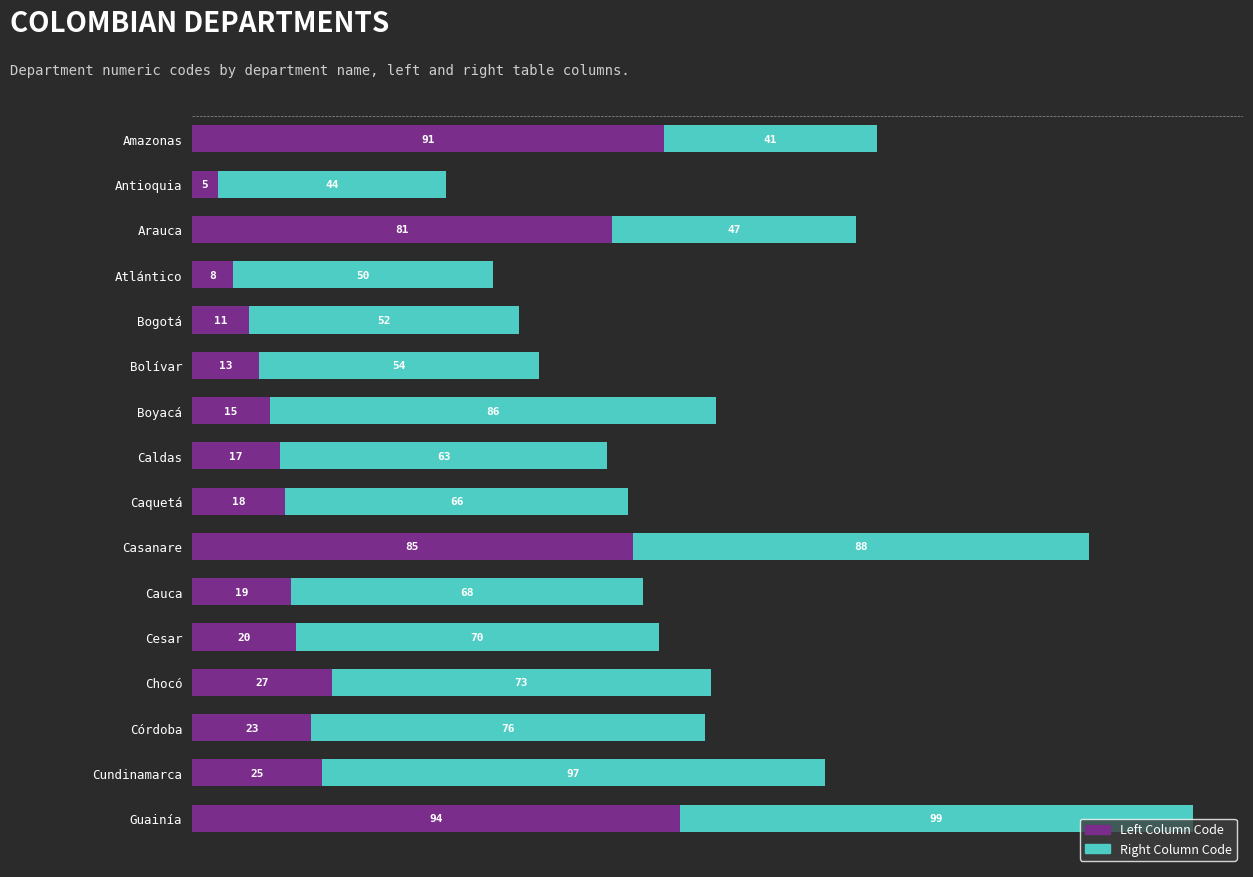

What is the difference between the second highest and second lowest values in the Left Column Code series?

83